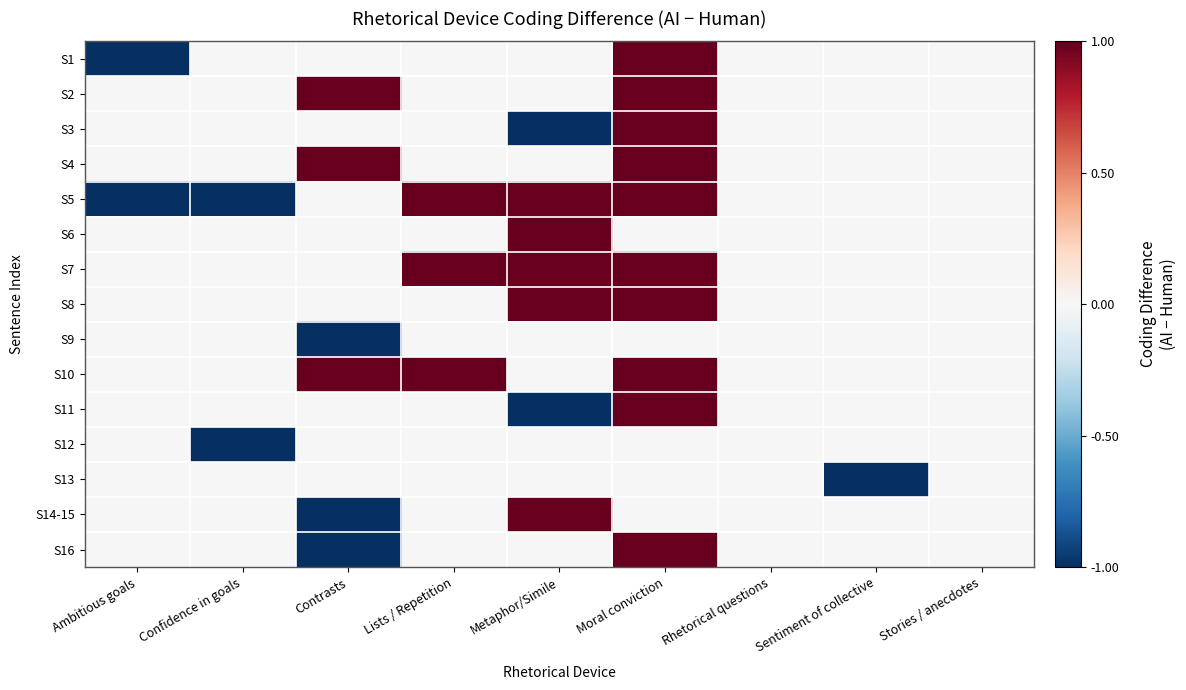

At how many categories does at least one series exceed 0?

4